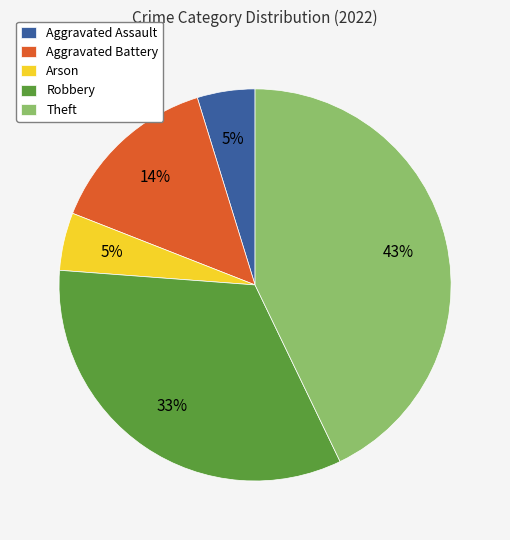

To the nearest percent, what percentage of the pie is Aggravated Assault?

5%